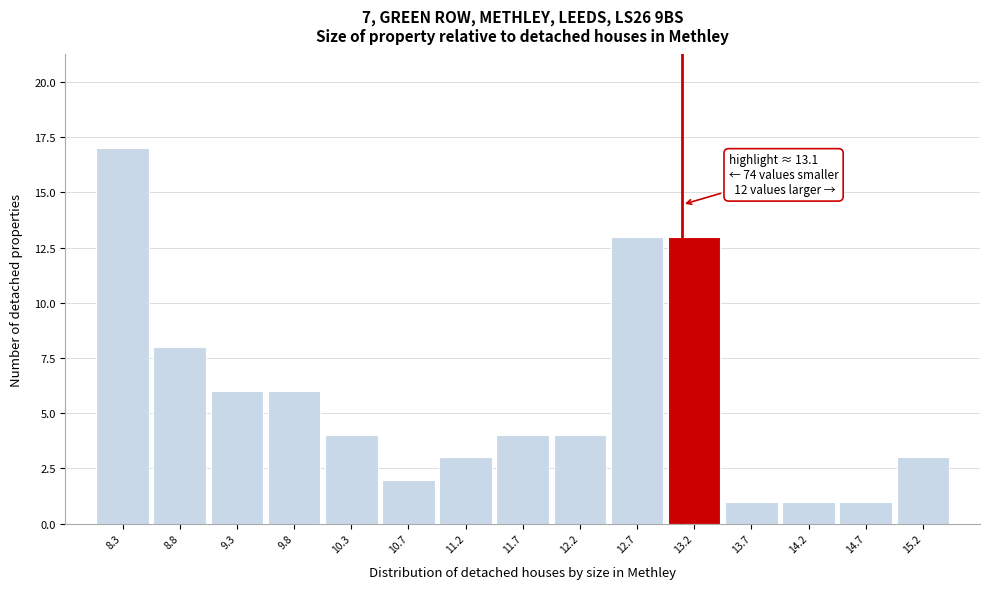

Over which range of the x-axis is the bar tallest?

8.05 to 8.55